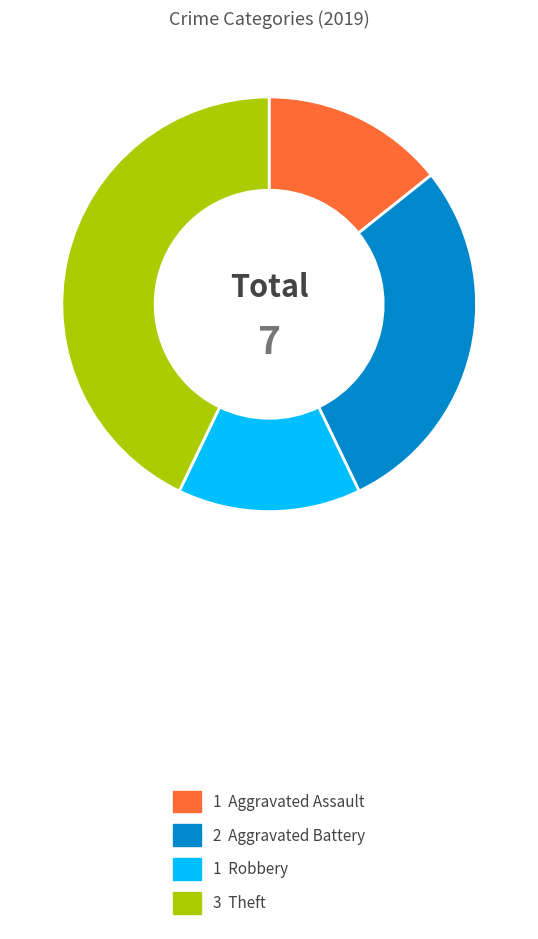

Does any single category account for the majority?

No